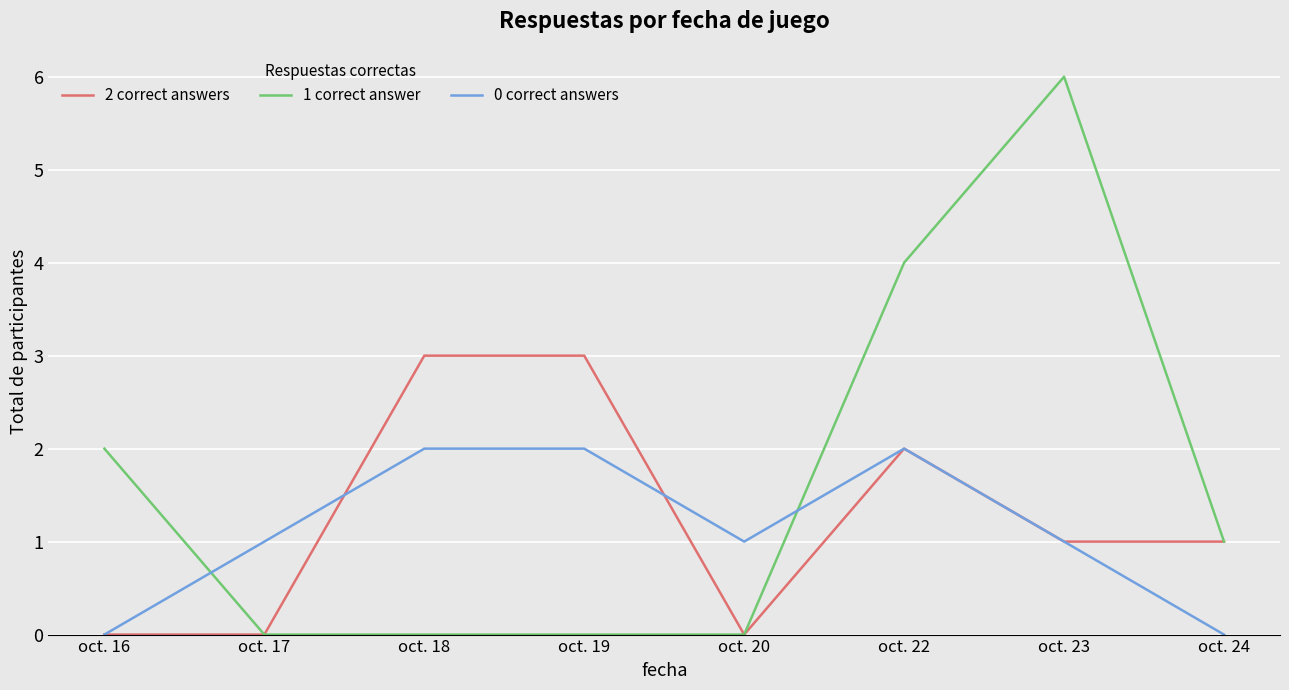

What is the average value of the 0 correct answers series?

1